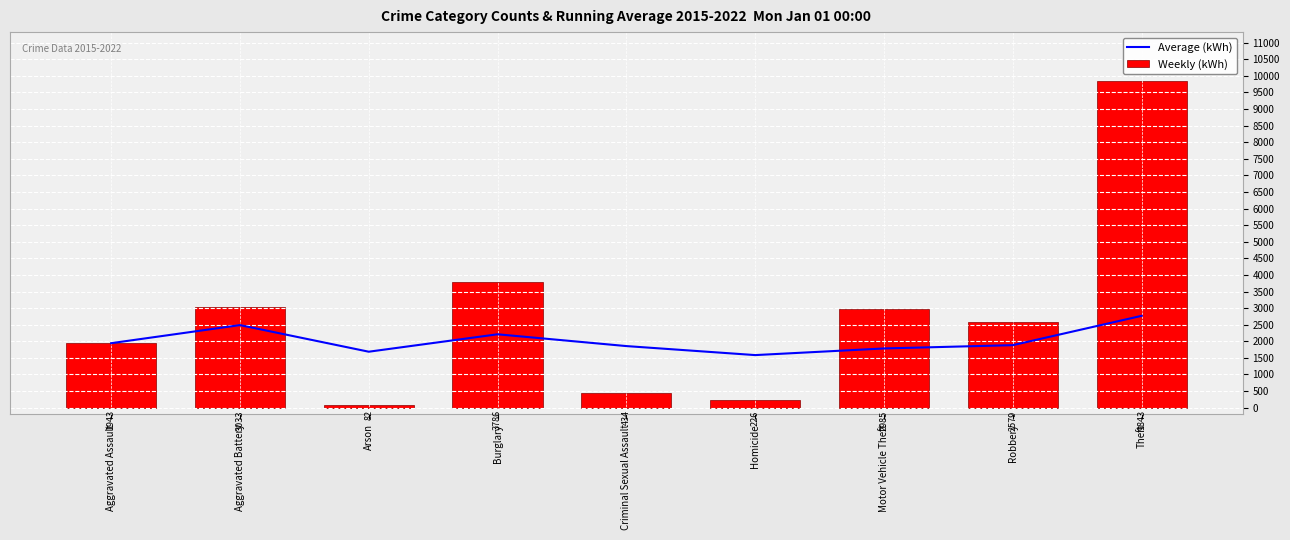

How many distinct data groups are displayed?

2